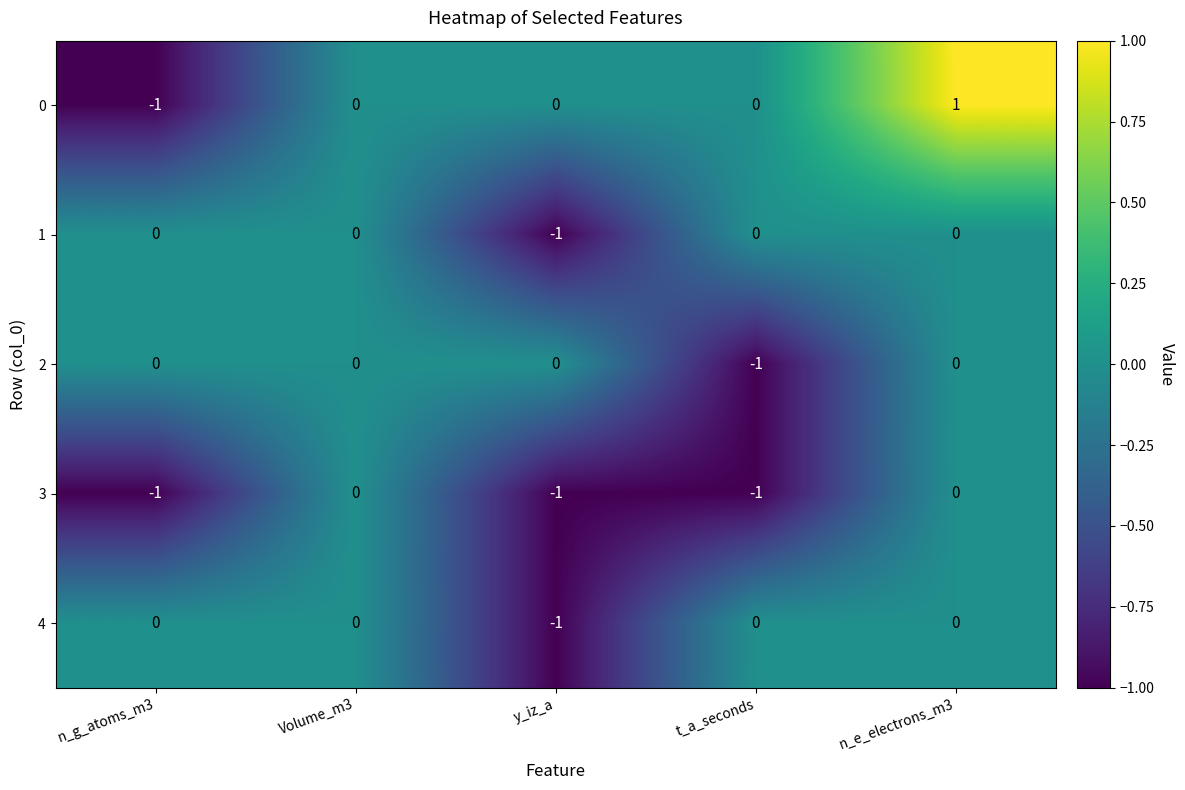

Is it true that 0 equals 1 at Volume_m3?

False